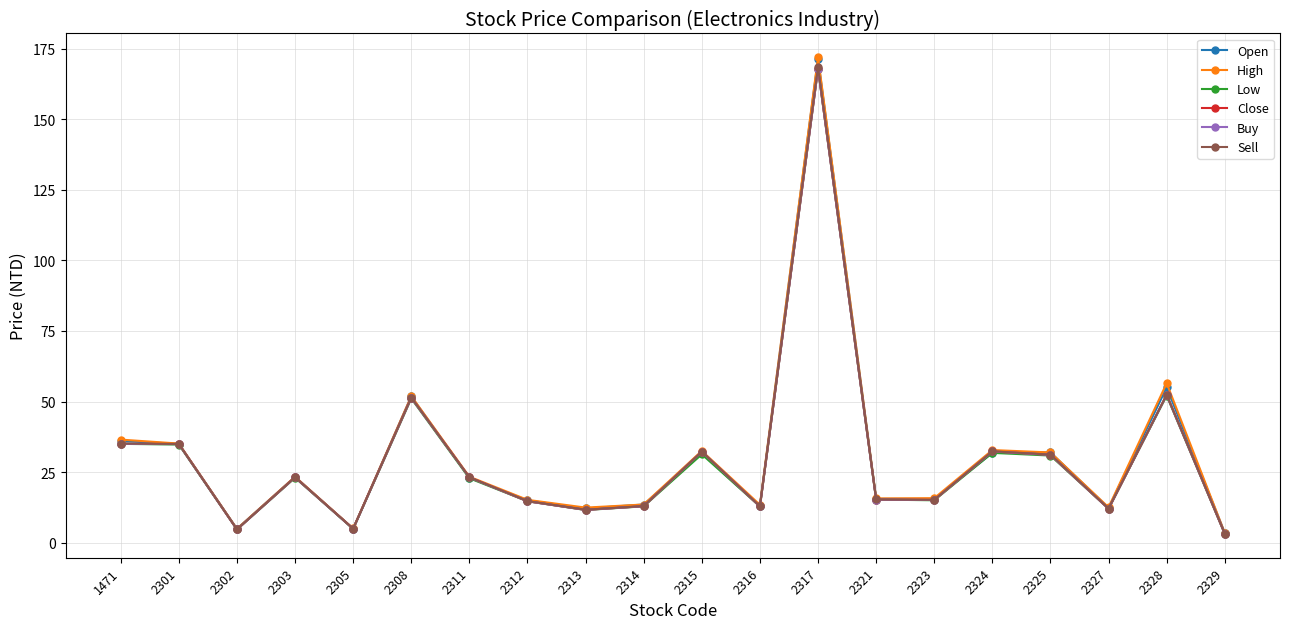

How many categories are shown in the chart?

20